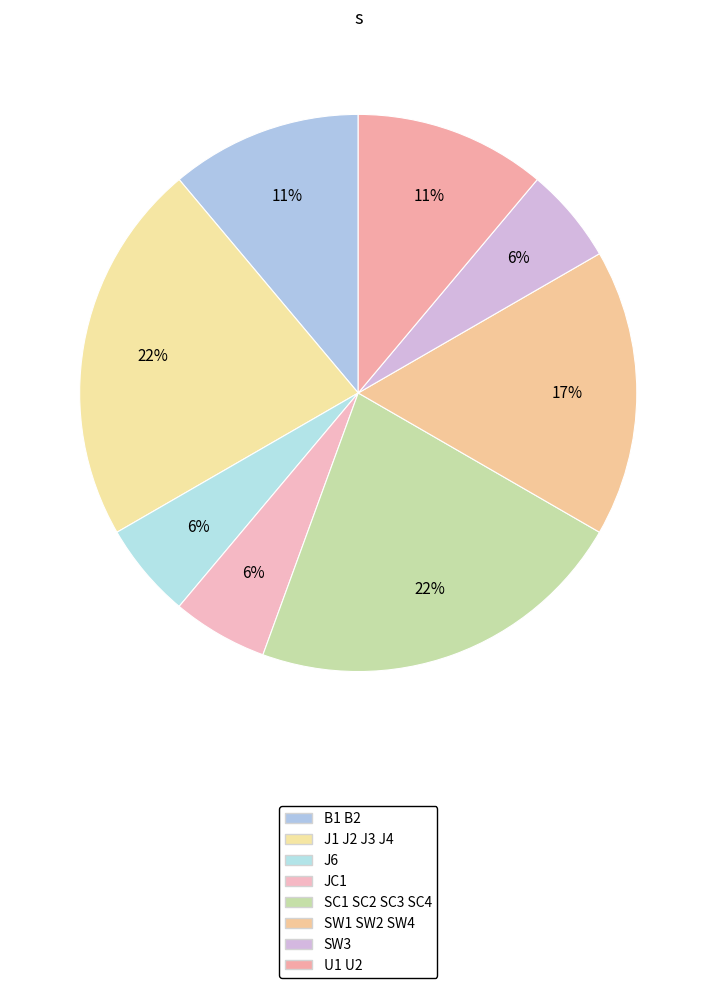

Between SC1 SC2 SC3 SC4 and J6, which is larger?

SC1 SC2 SC3 SC4